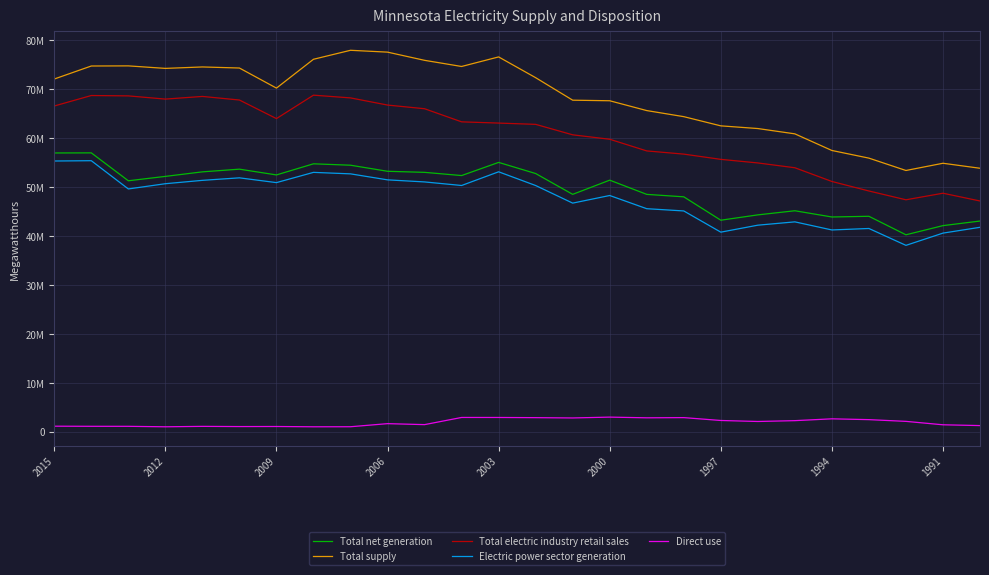

Is this an area chart (filled region under the line)?

No